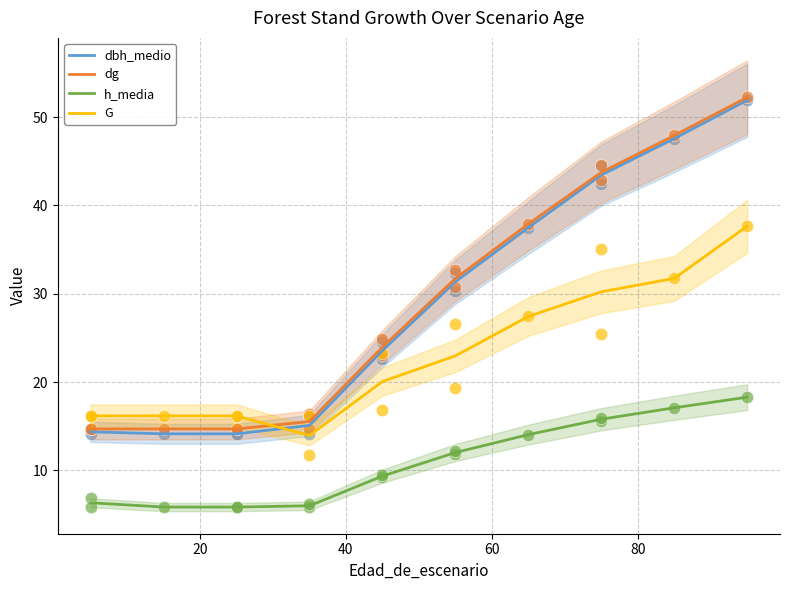

Which series has the largest Y range (max minus min)?

dbh_medio